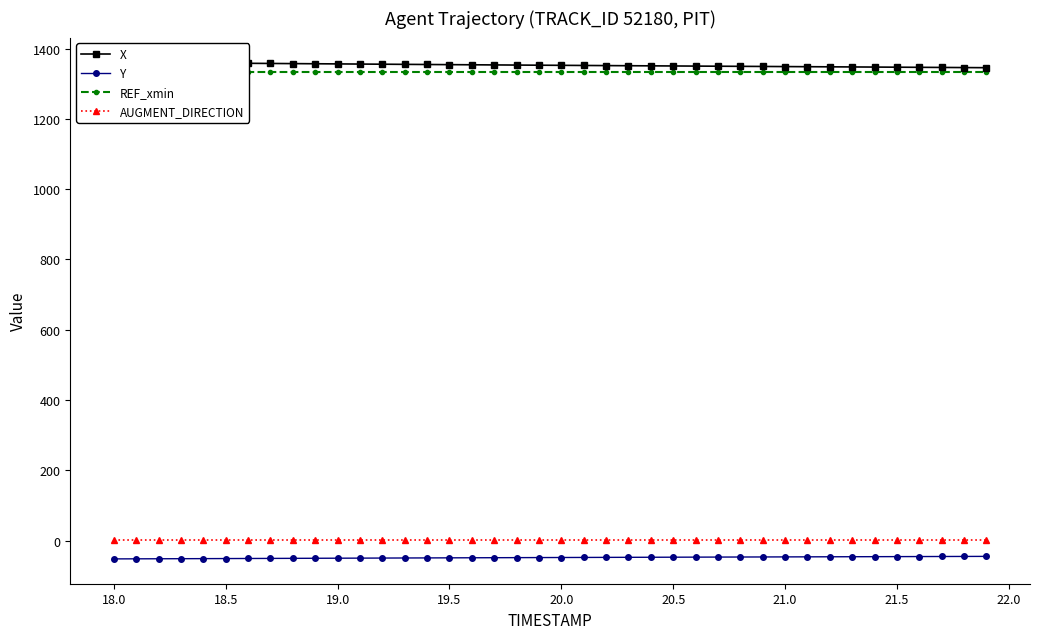

Reading left to right, extract all data points from this chart.

X: 1360.9	1360.5	1360.0	1359.6	1359.2	1358.7	1358.3	1357.9	1357.5	1357.0	1356.6	1356.2	1355.8	1355.3	1354.9	1354.5	1354.1	1353.7	1353.3	1352.9	1352.5	1352.2	1351.8	1351.4	1351.1	1350.7	1350.4	1350.0	1349.7	1349.3	1349.0	1348.7	1348.3	1348.0	1347.6	1347.2	1346.9	1346.5	1346.2	1345.8
Y: -52.1	-51.9	-51.7	-51.5	-51.3	-51.1	-50.9	-50.7	-50.5	-50.3	-50.1	-49.9	-49.7	-49.5	-49.3	-49.1	-48.9	-48.7	-48.5	-48.3	-48.1	-47.9	-47.7	-47.6	-47.4	-47.2	-47.0	-46.9	-46.7	-46.5	-46.4	-46.2	-46.1	-45.9	-45.7	-45.6	-45.4	-45.2	-45.1	-44.9
REF_xmin: 1334.5	1334.5	1334.5	1334.5	1334.5	1334.5	1334.5	1334.5	1334.5	1334.5	1334.5	1334.5	1334.5	1334.5	1334.5	1334.5	1334.5	1334.5	1334.5	1334.5	1334.5	1334.5	1334.5	1334.5	1334.5	1334.5	1334.5	1334.5	1334.5	1334.5	1334.5	1334.5	1334.5	1334.5	1334.5	1334.5	1334.5	1334.5	1334.5	1334.5
AUGMENT_DIRECTION: 1.0	1.0	1.0	1.0	1.0	1.0	1.0	1.0	1.0	1.0	1.0	1.0	1.0	1.0	1.0	1.0	1.0	1.0	1.0	1.0	1.0	1.0	1.0	1.0	1.0	1.0	1.0	1.0	1.0	1.0	1.0	1.0	1.0	1.0	1.0	1.0	1.0	1.0	1.0	1.0